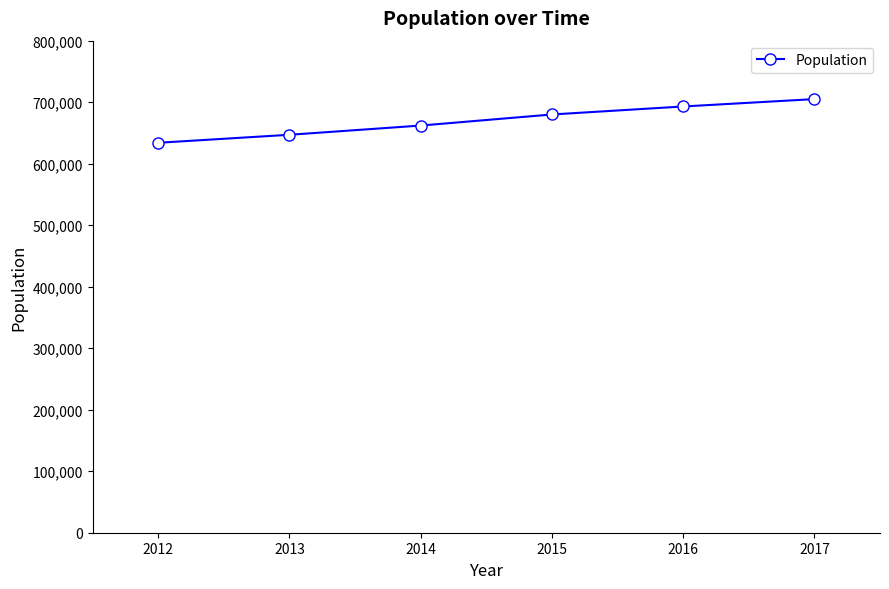

Is it true that the value at 2012 is 634000?

True